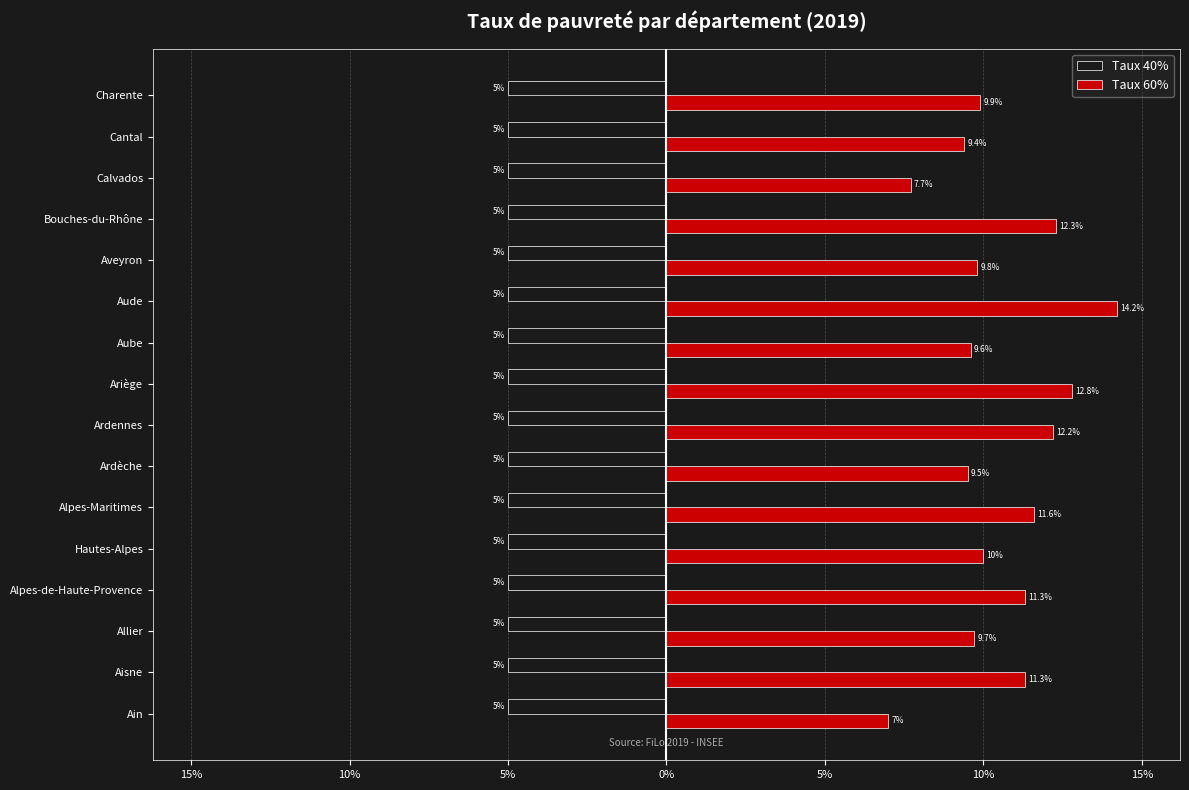

What are all the series names shown in the legend?

Taux 40%, Taux 60%